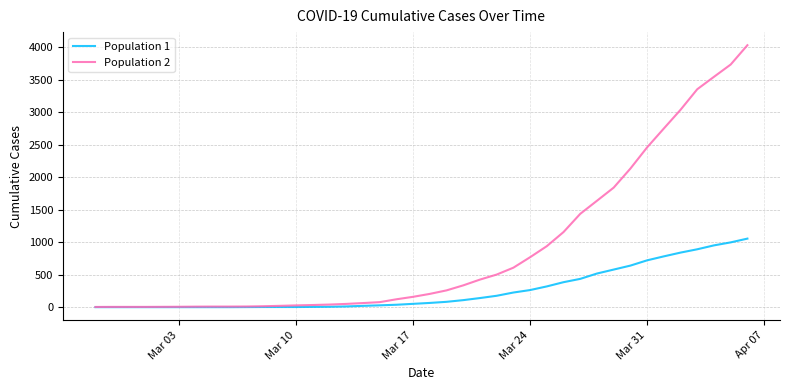

Does the chart display data point markers on the line(s)?

No